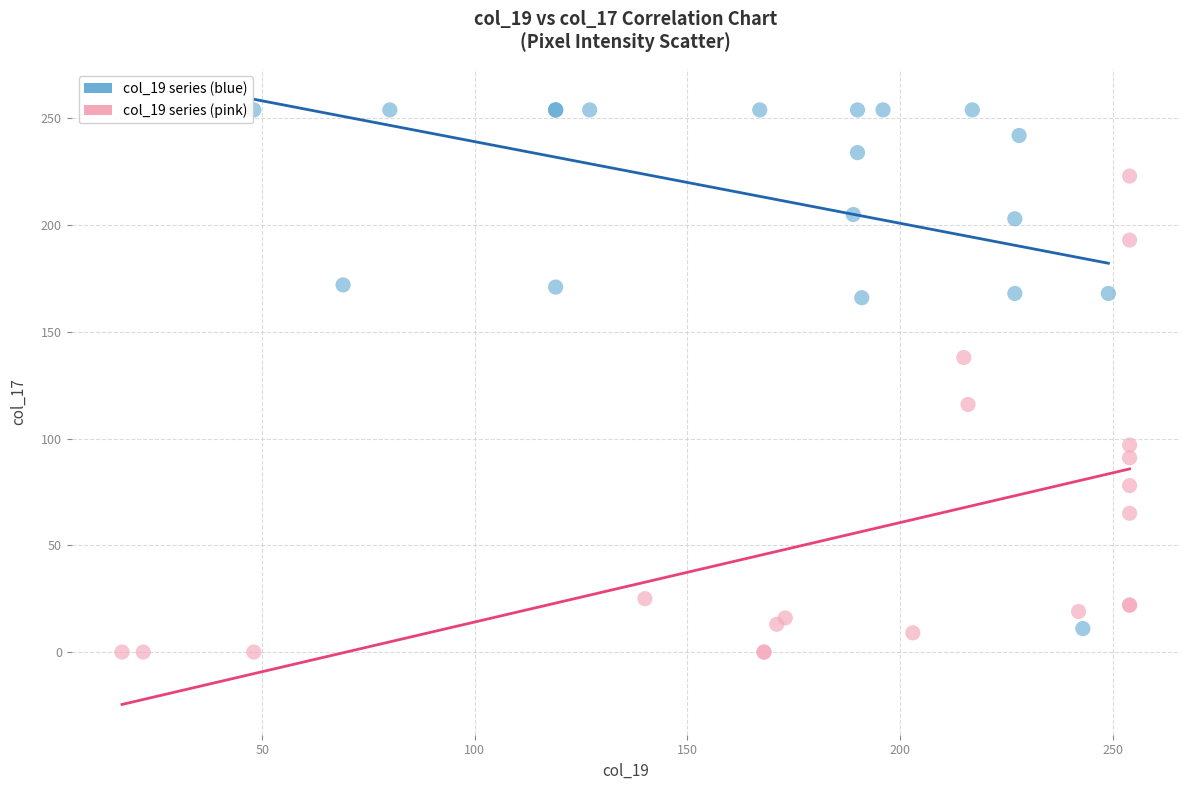

Which series has the largest Y range (max minus min)?

col_19 series (blue)